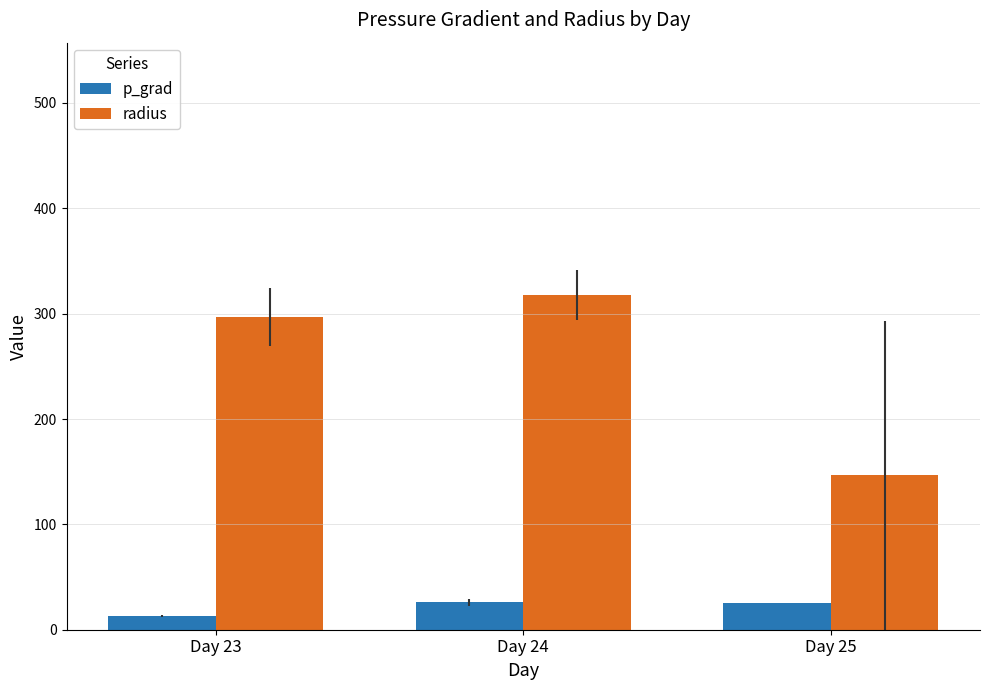

At which label does radius reach its peak?

Day 24